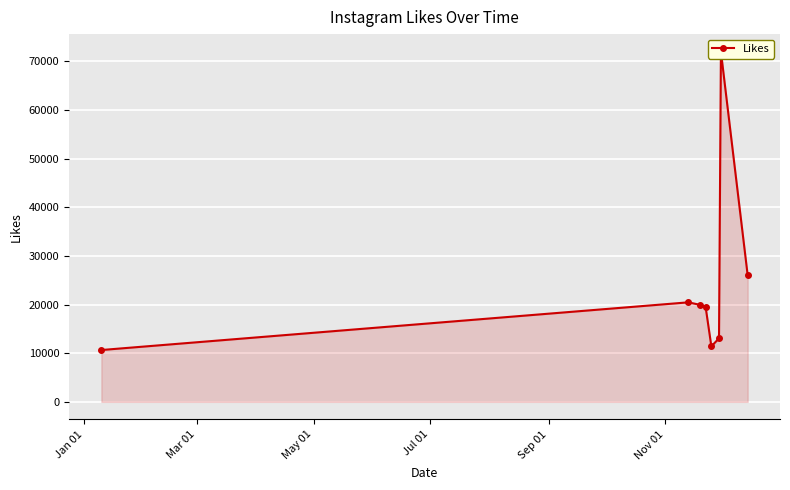

Count the number of data series in this chart.

1